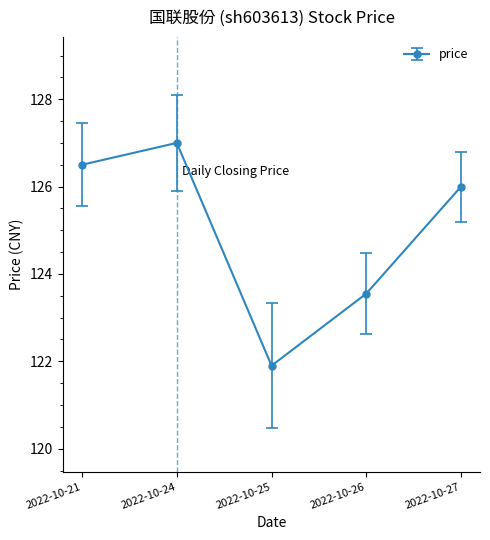

How many categories are shown in the chart?

5